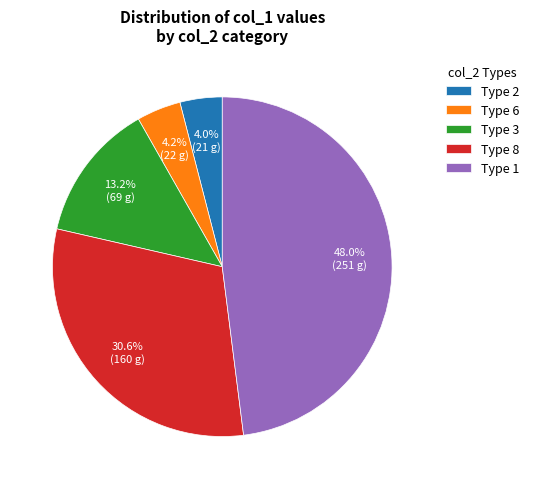

Which has a higher value, Type 1 or Type 3?

Type 1